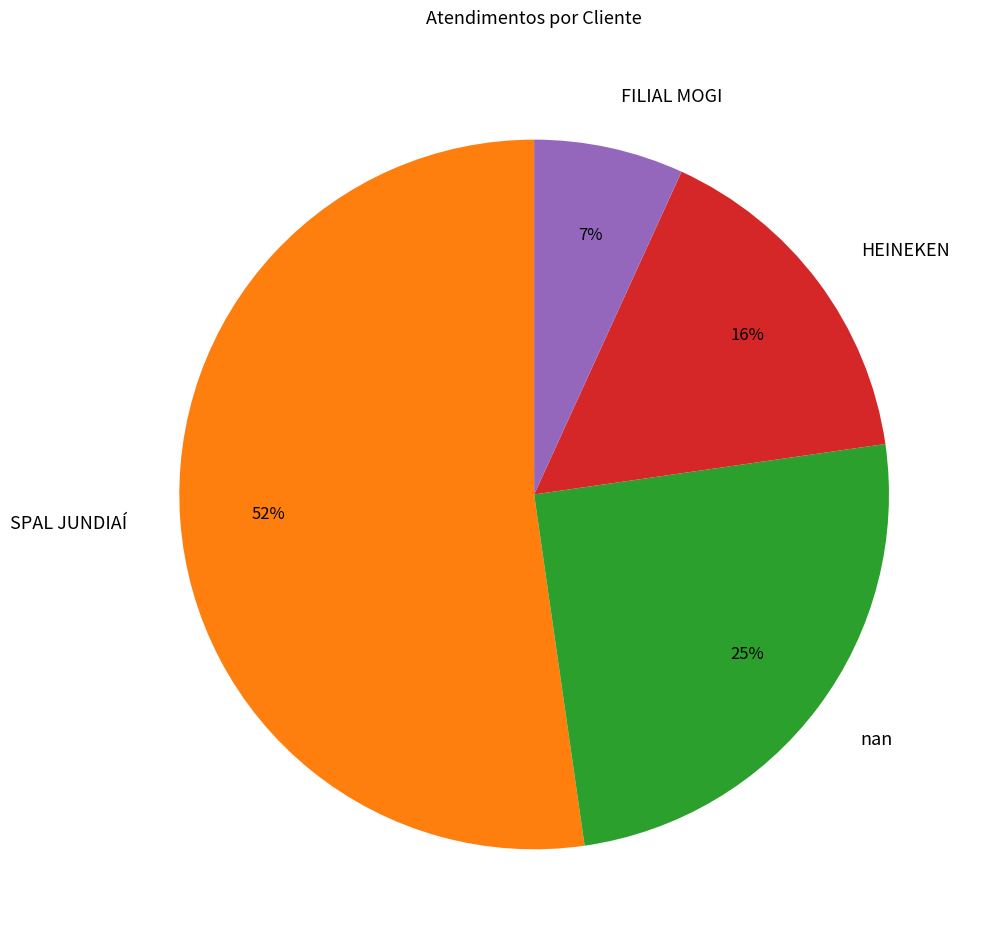

To the nearest percent, what portion does HEINEKEN represent?

16%